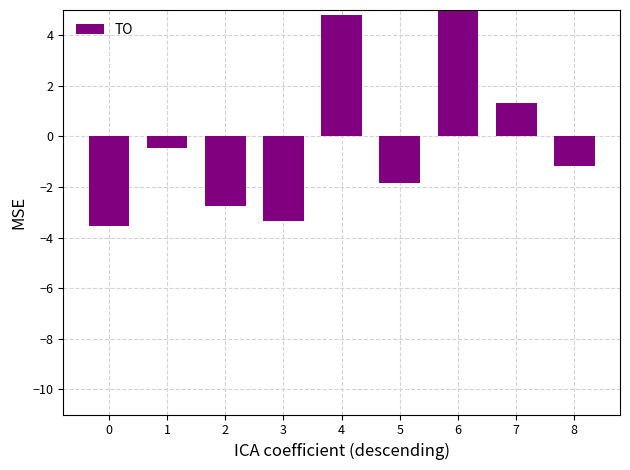

How many values are below -1?

5